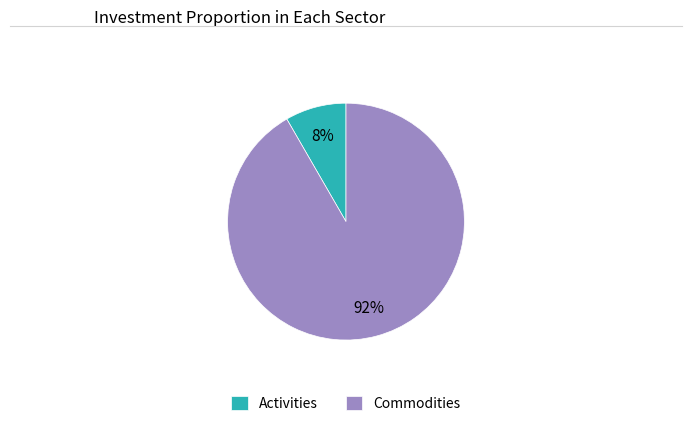

Which has a higher value, Activities or Commodities?

Commodities